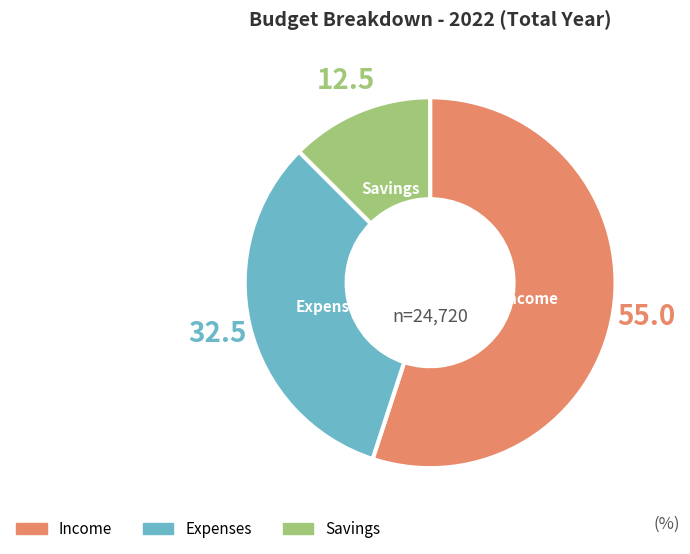

Which category has the biggest portion of the pie?

Income